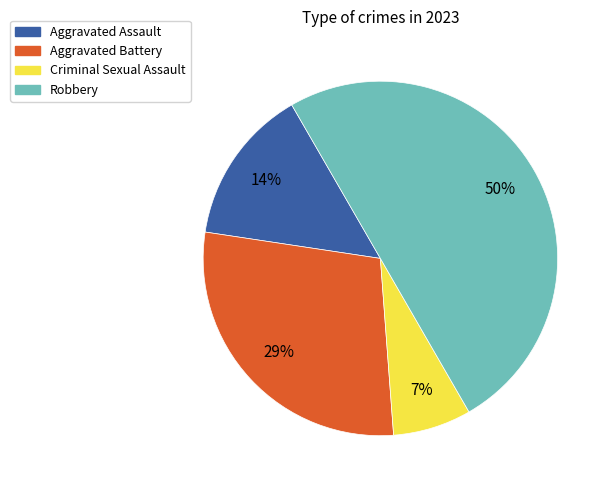

Is Aggravated Assault the majority of the pie?

No